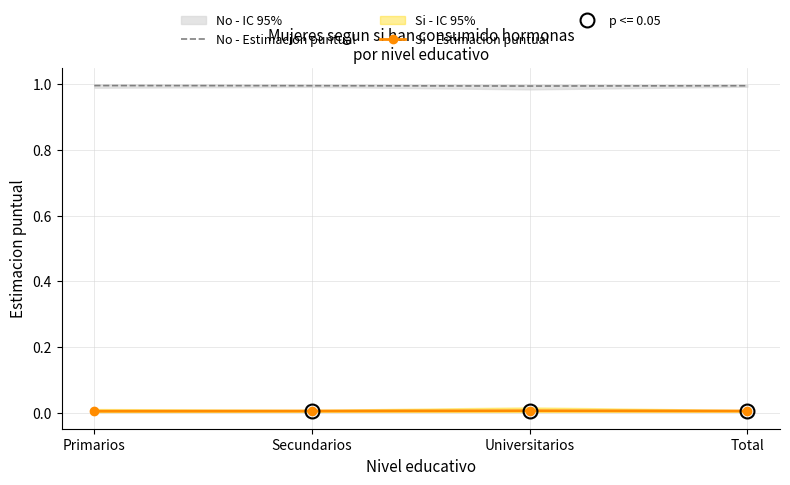

True or false: Si - Estimacion puntual has a value of 0.0 at Universitarios.

True